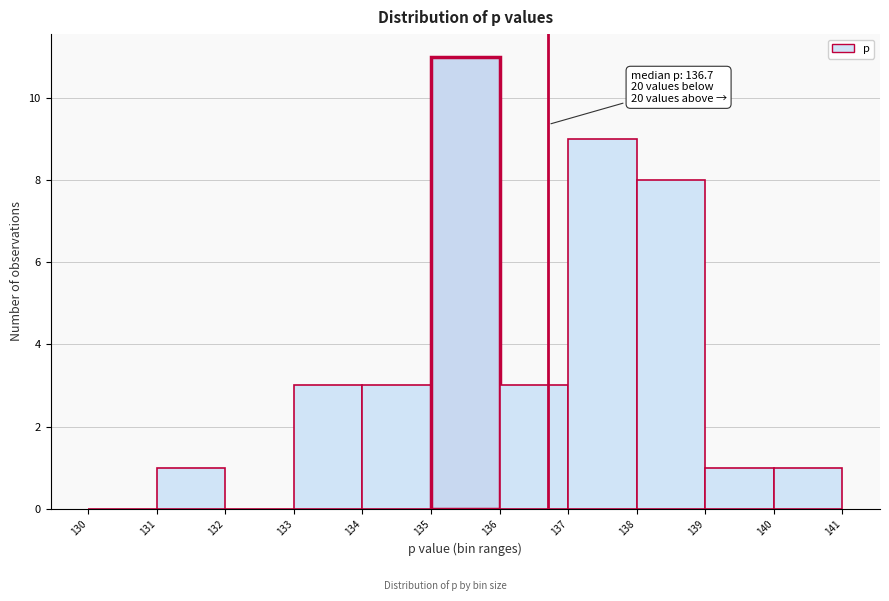

Over which range of the x-axis is the bar tallest?

135 to 136